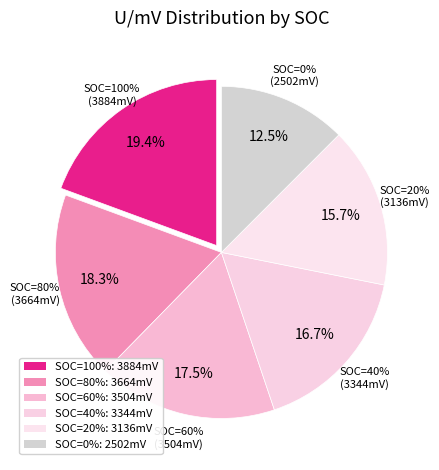

To the nearest percent, what is the difference between the largest and smallest slice percentages?

7%